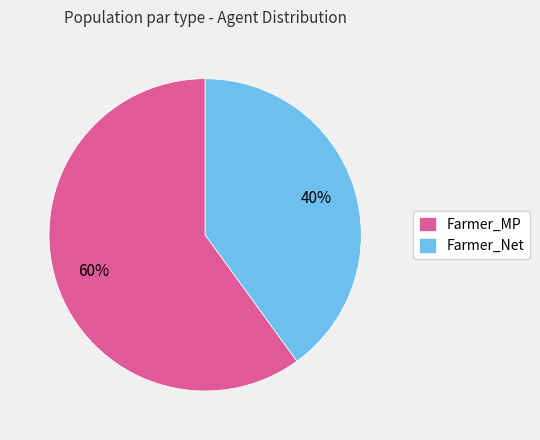

To the nearest percent, what is the difference between the largest and smallest slice percentages?

20%